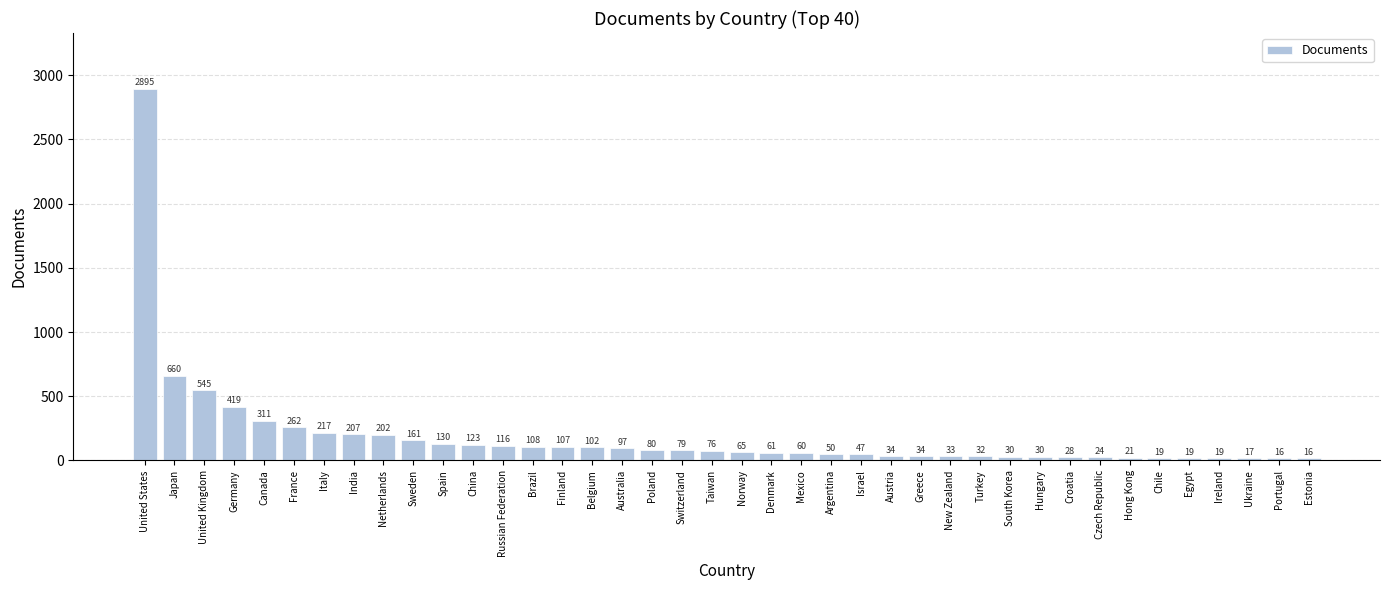

The value at Finland is 107. True or false?

True